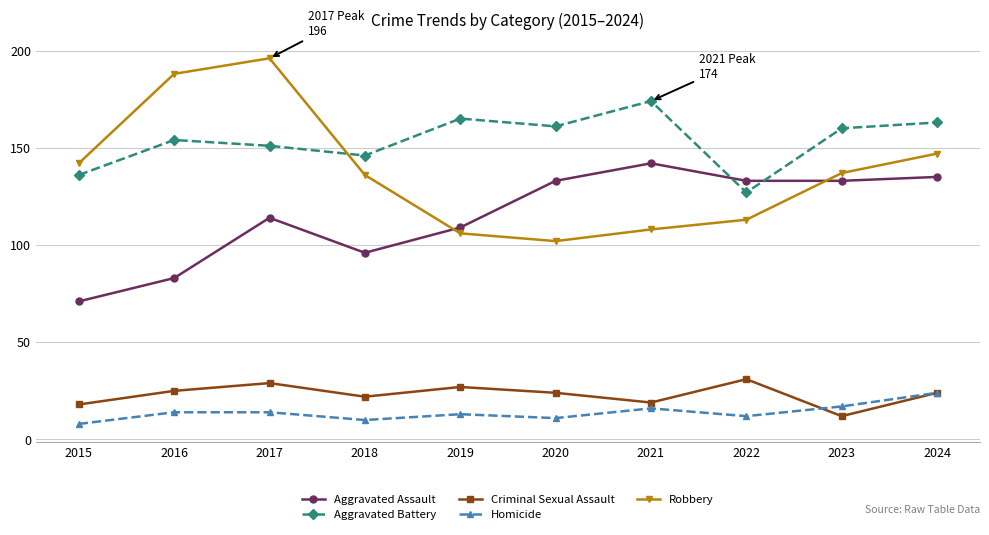

What is the sum of all Robbery values?

1375